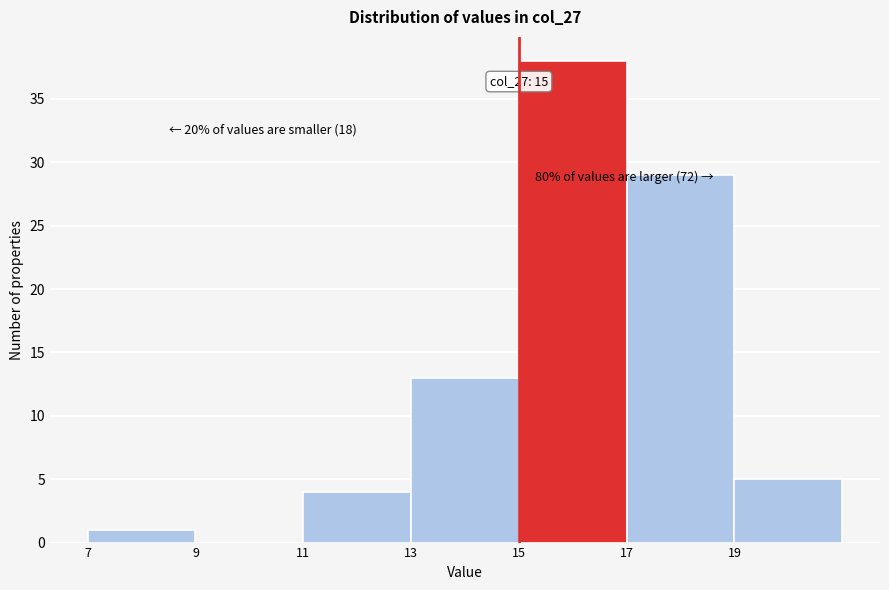

Over which range of the x-axis is the bar tallest?

15 to 17